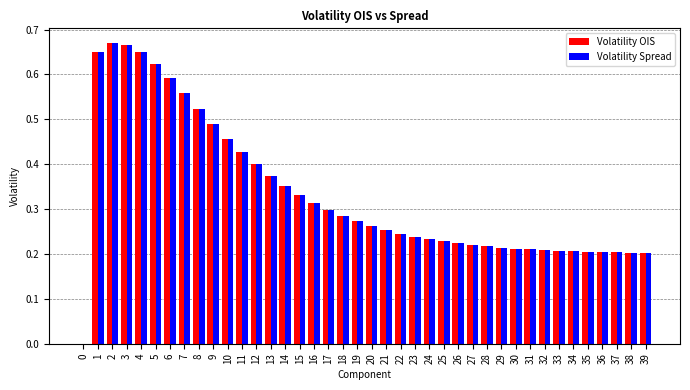

What are all the series names shown in the legend?

Volatility OIS, Volatility Spread